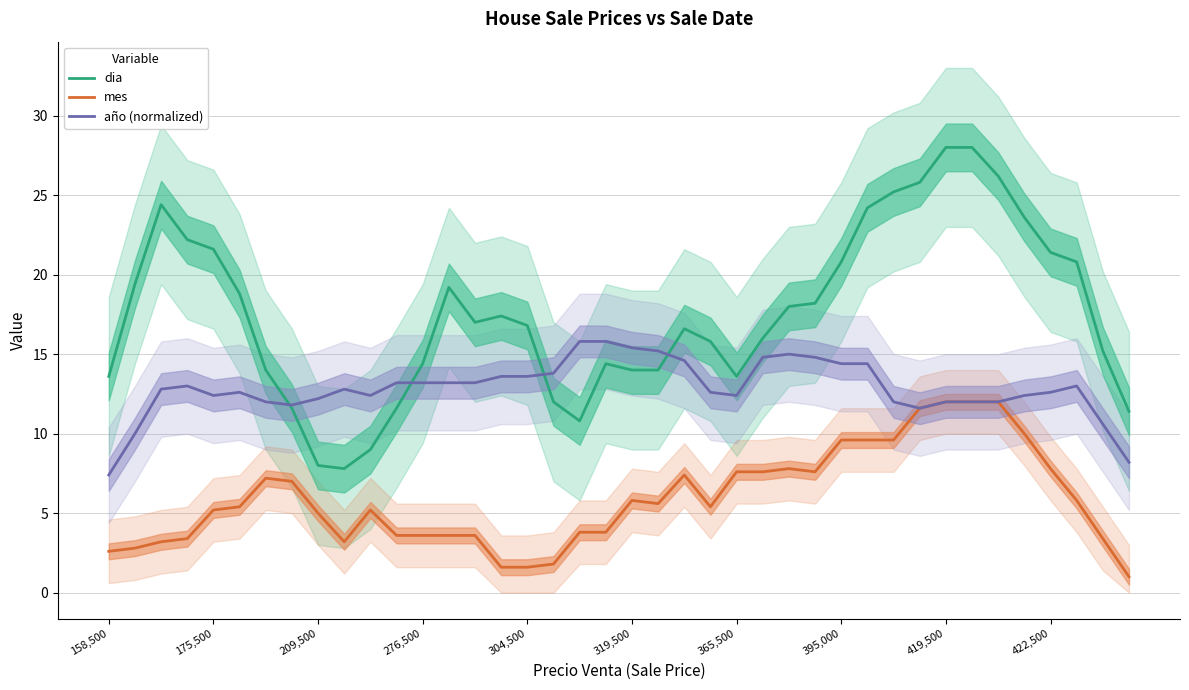

True or false: dia and mes intersect in this chart.

False